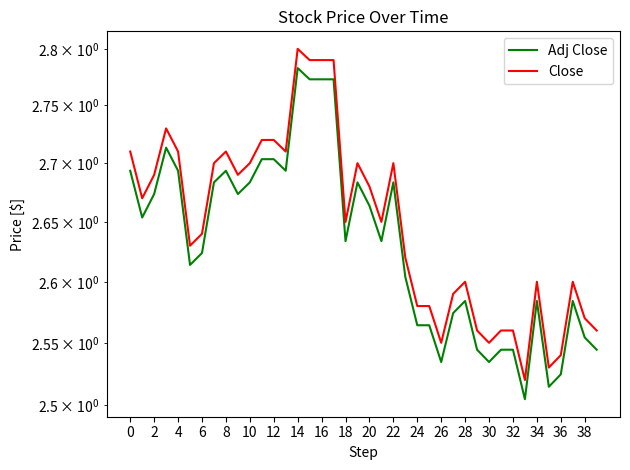

At 30, list the series in order from largest to smallest.

Close, Adj Close